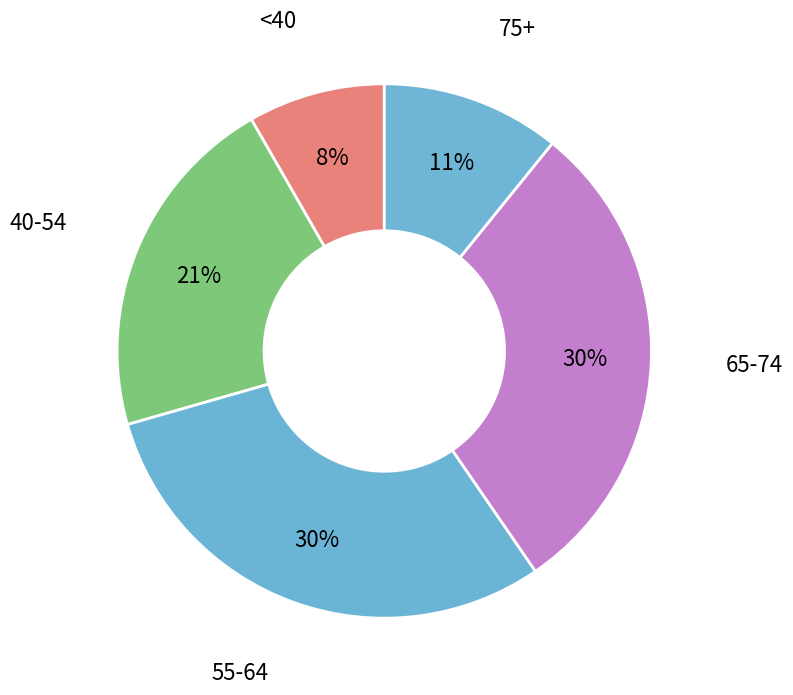

To the nearest percent, what is the average slice percentage?

20%